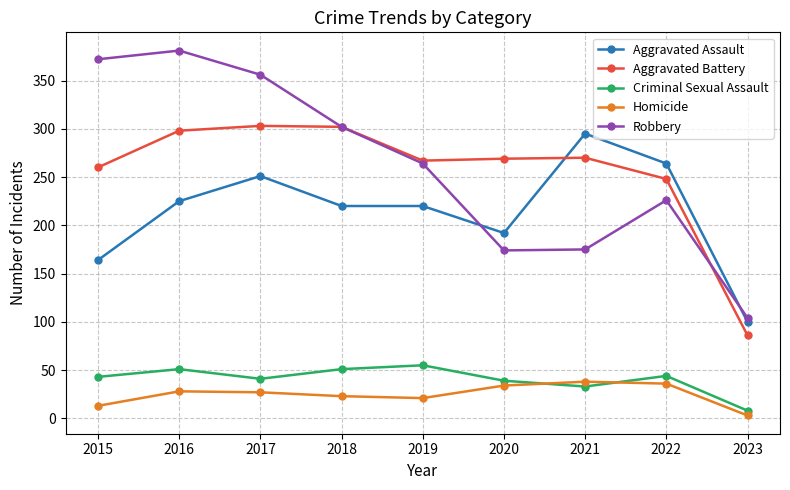

Count the number of data series in this chart.

5